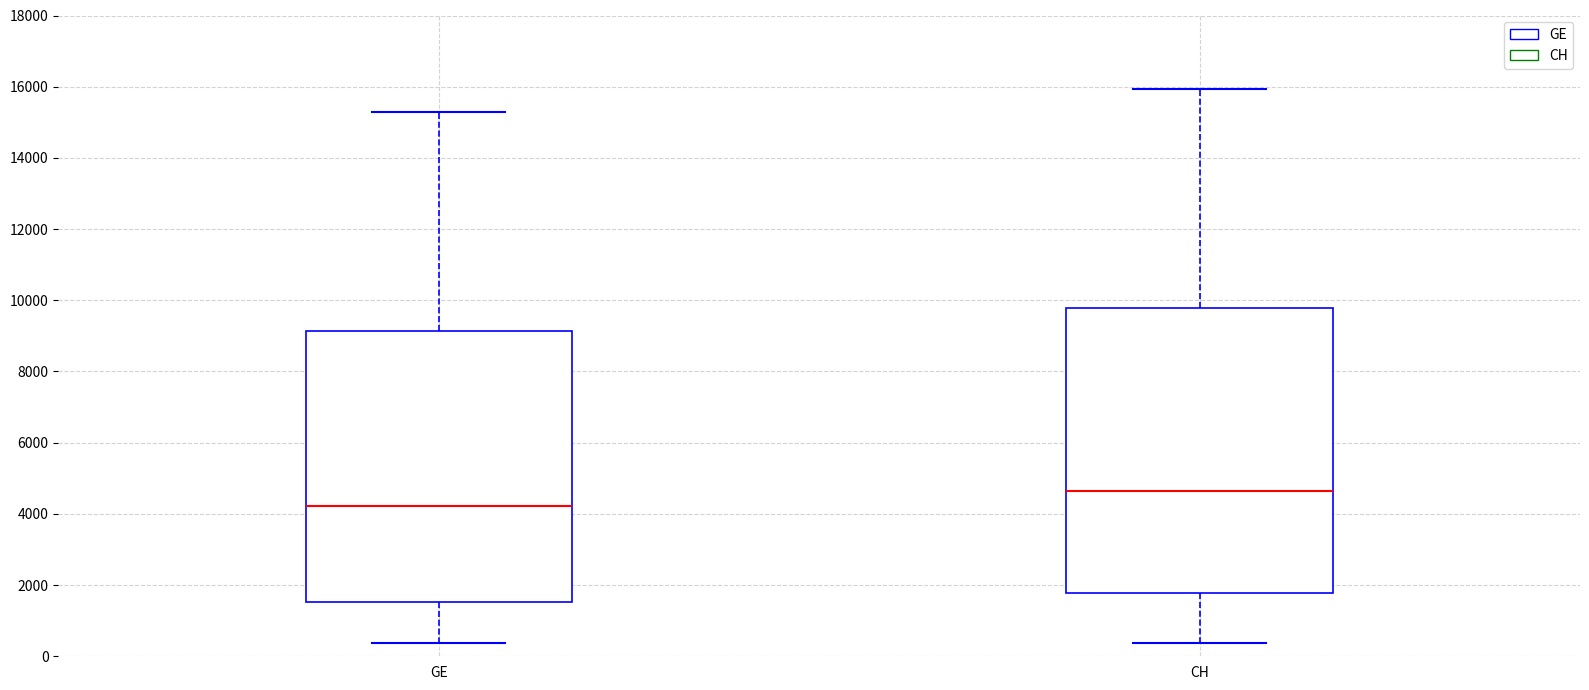

Which box's median line is the highest?

CH